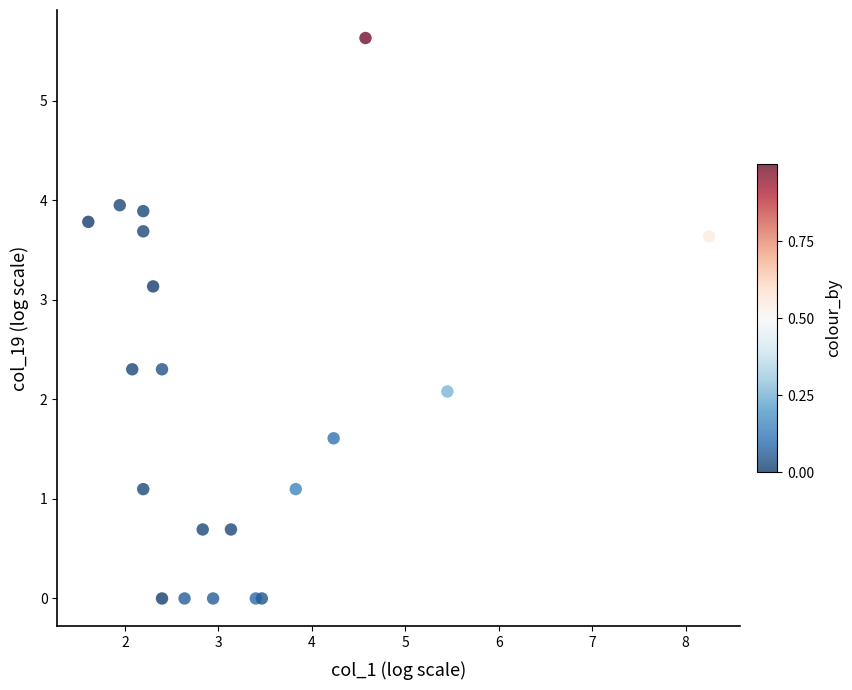

What Y value in the scatter plot is closest to 2?

2.1